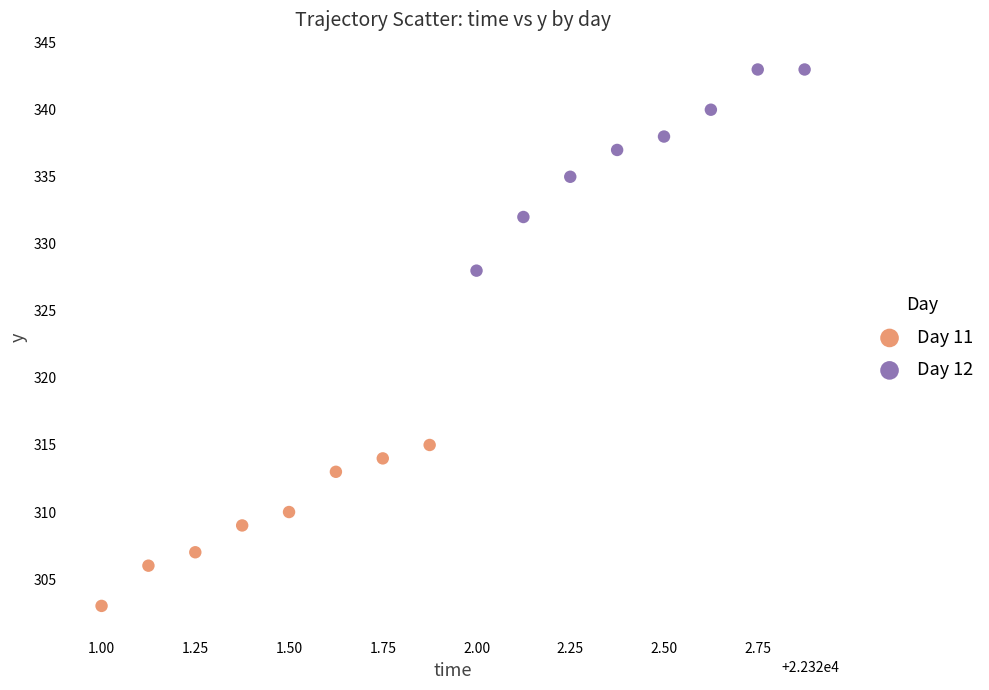

Which series contains the highest Y value?

Day 12